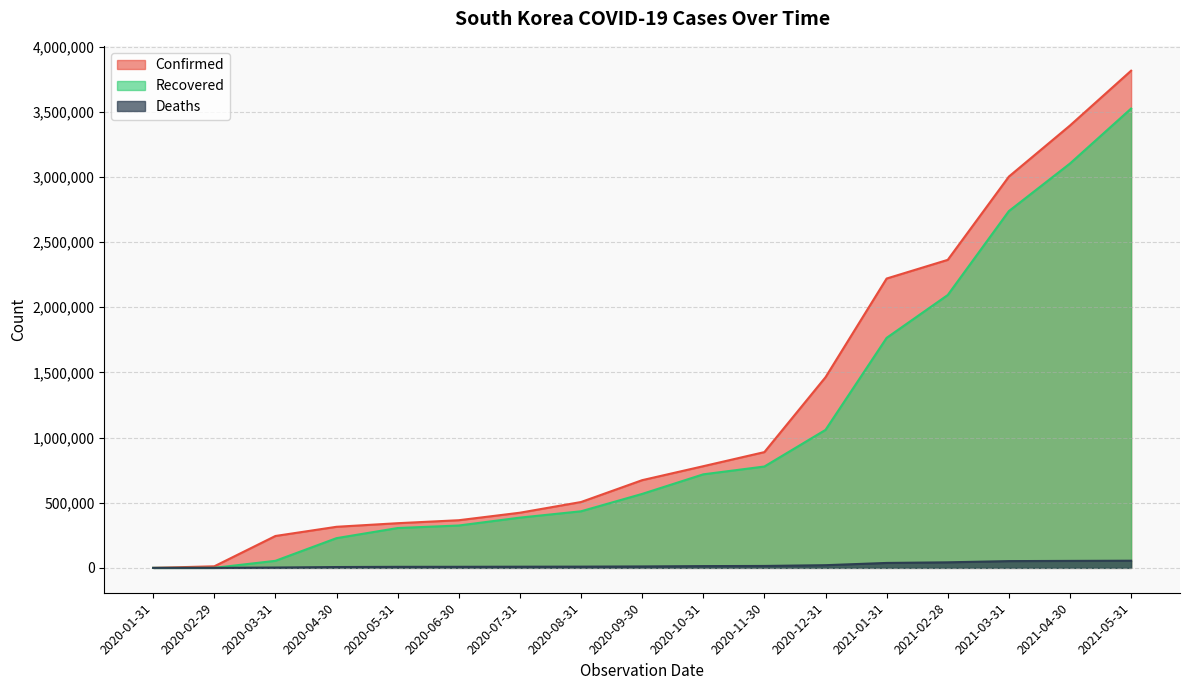

Reading left to right, what are all the values shown in this chart?

Confirmed: 36	12128	244854	315431	342959	365805	423421	505449	673170	780435	888618	1463251	2220738	2364057	3003141	3395144	3815846
Deaths: 0	83	2599	6533	8104	8337	9057	9557	11080	13711	14883	20701	37988	42682	52018	53623	55045
Recovered: 0	283	54244	228263	305875	325244	385762	434409	567710	717978	778030	1059042	1765375	2094256	2738265	3103390	3525215